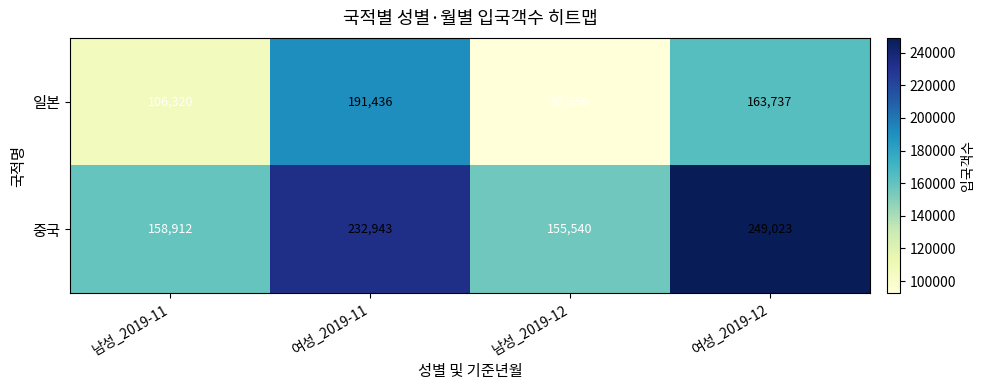

True or false: 중국 has a value of 158912 at 남성_2019-11.

True